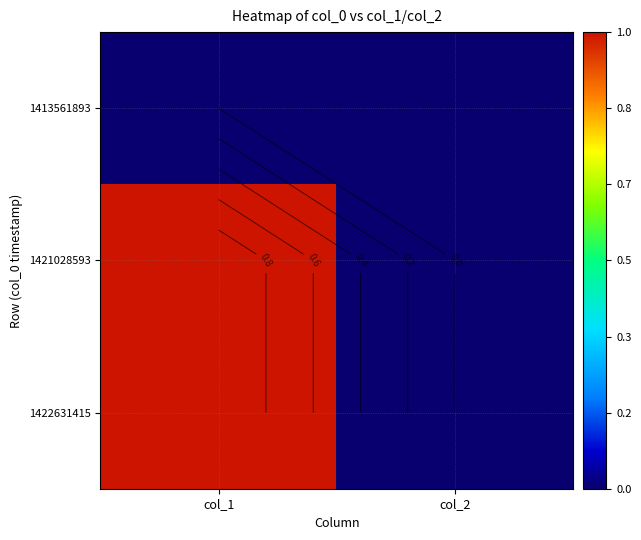

Which category has the lowest value across all series?

col_1